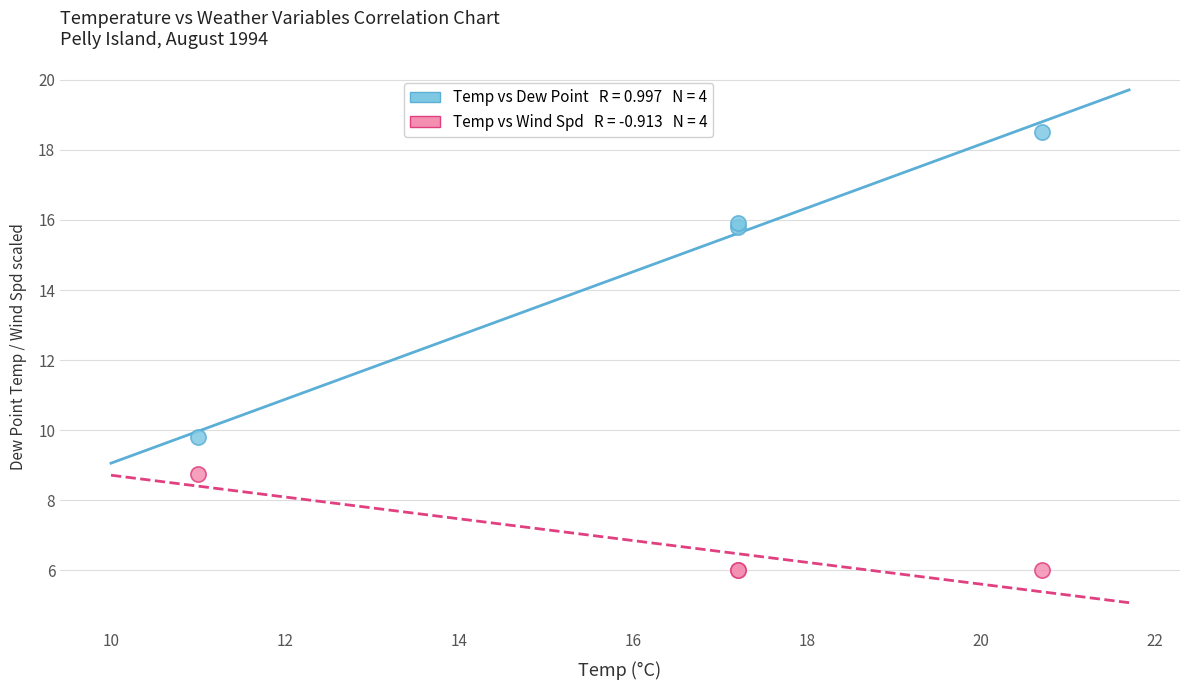

Across all series, what Y value is closest to 12?

9.8